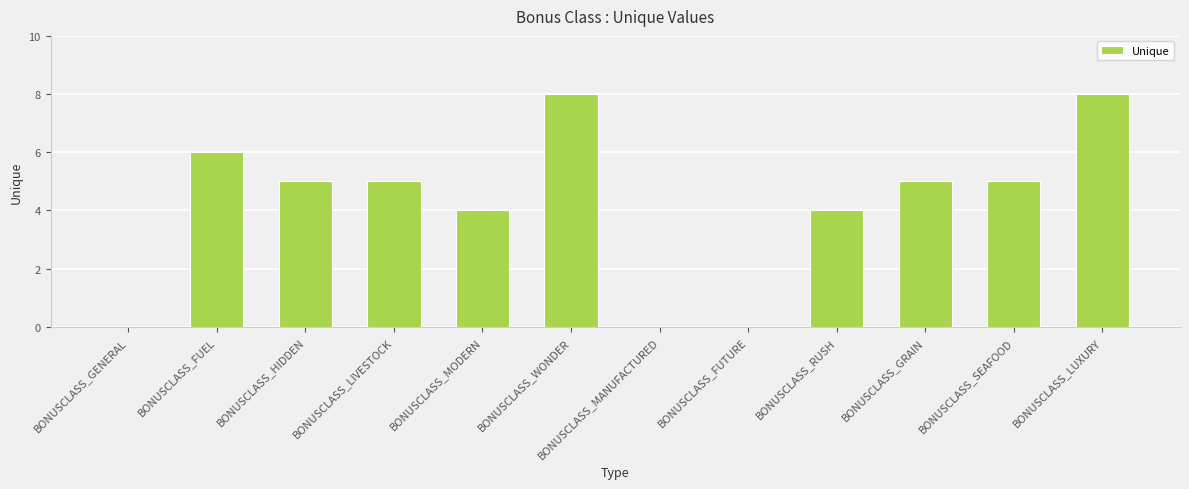

How many data points does each series have?

12